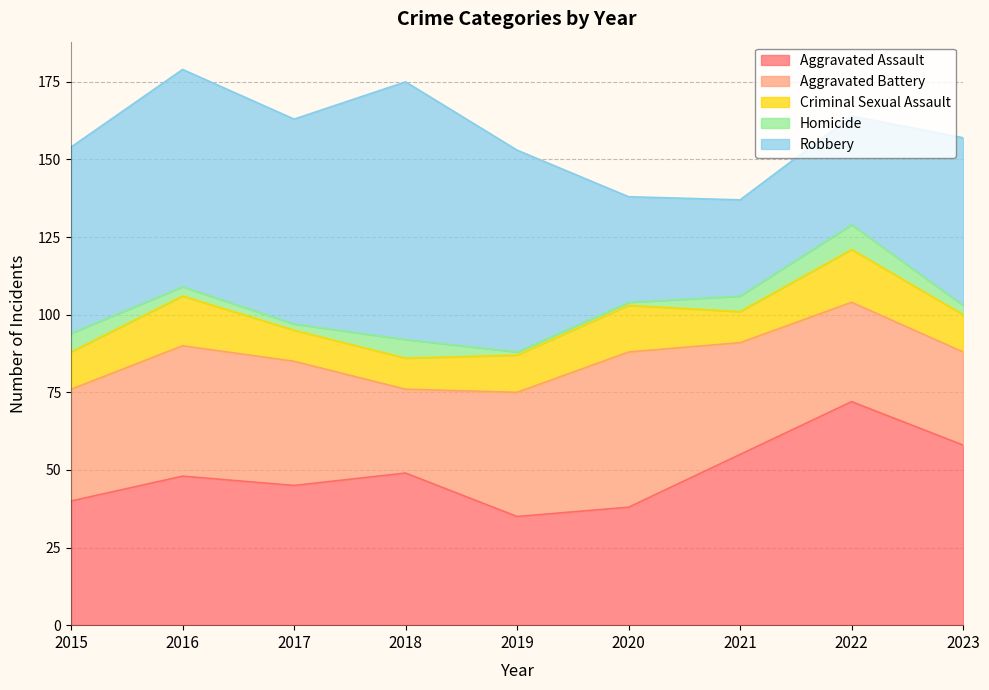

What is the difference between the second highest and second lowest values in the Homicide series?

5